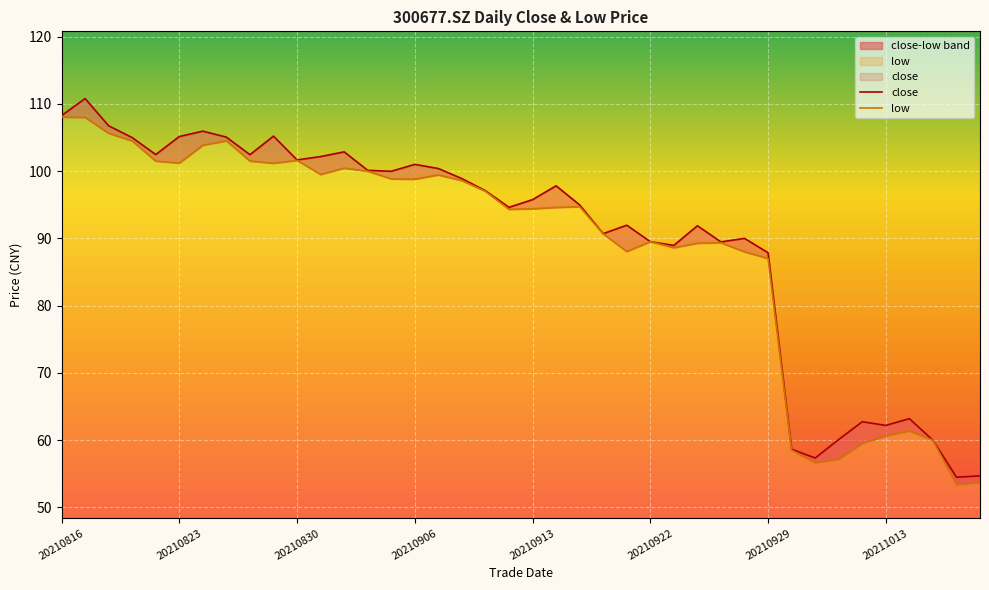

True or false: low has a value of 89.3 at 20210927.

True